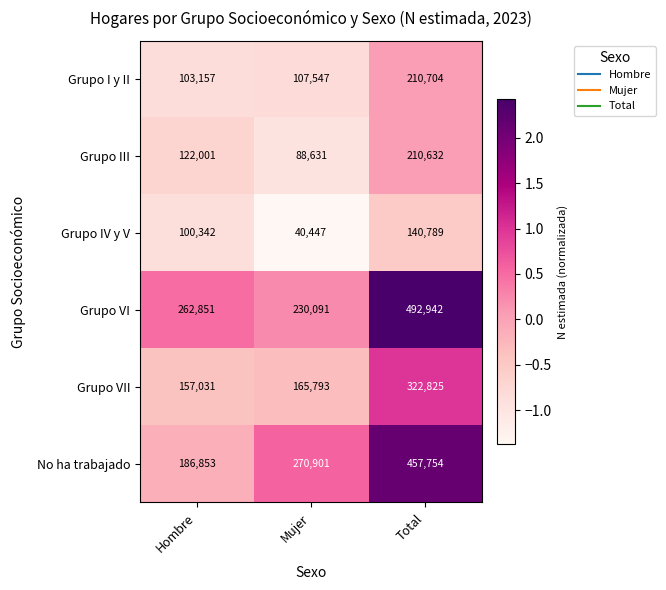

What is the difference between the maximum and minimum values in the Grupo VI series?

262851